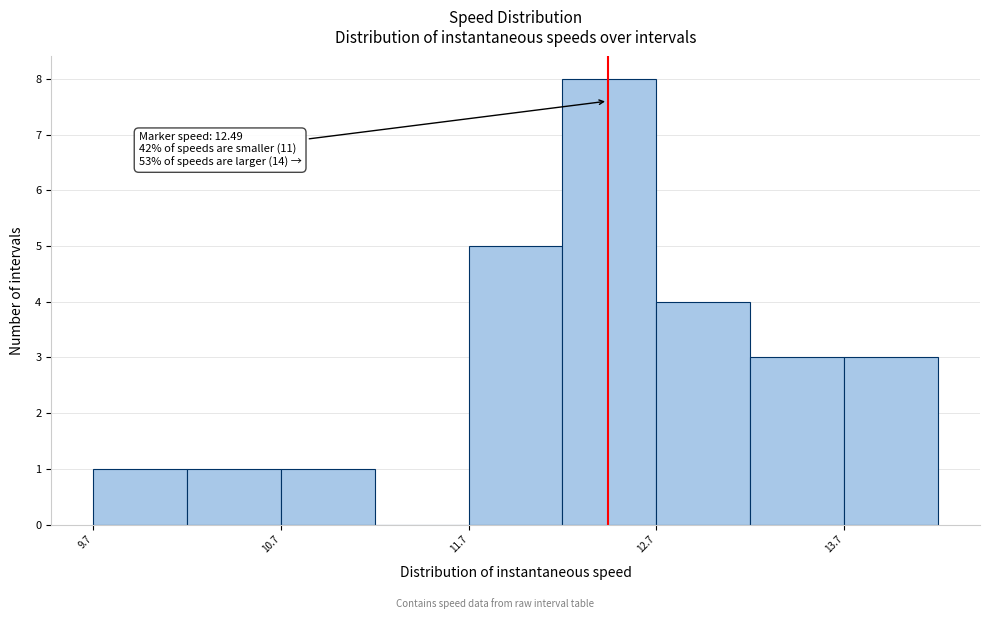

Over which range of the x-axis is the bar tallest?

12.2 to 12.7